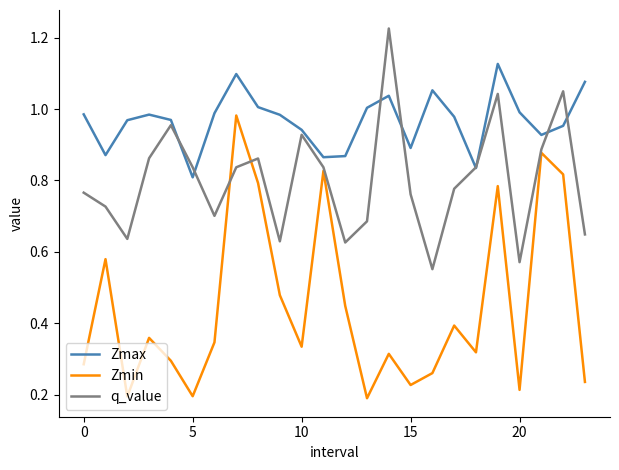

Rank the series by their maximum value, from lowest to highest.

Zmin, Zmax, q_value